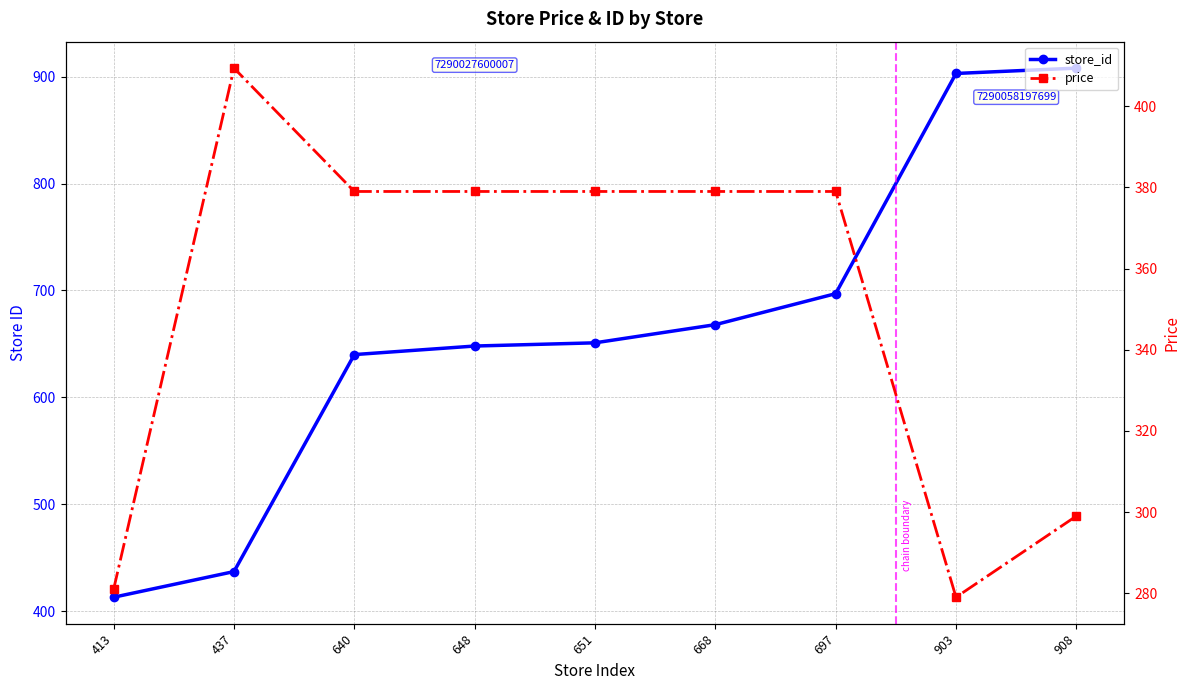

The value of price at 640 is 528.4. True or false?

False